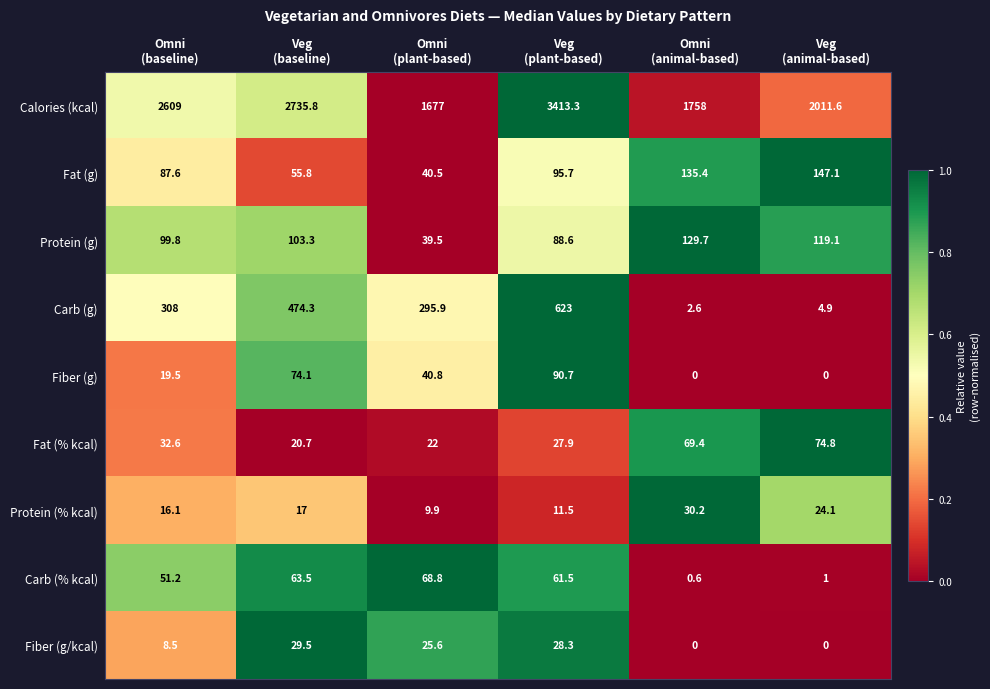

Rank the series by their maximum value, from highest to lowest.

Calories (kcal), Carb (g), Fat (g), Protein (g), Fiber (g), Fat (% kcal), Carb (% kcal), Protein (% kcal), Fiber (g/kcal)